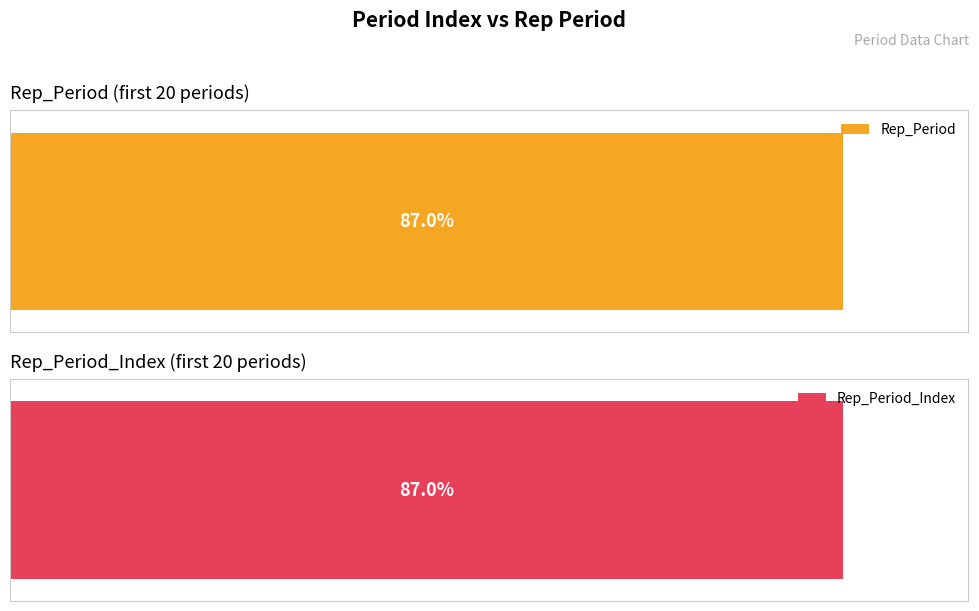

What are all the series names shown in the legend?

Rep_Period, Rep_Period_Index